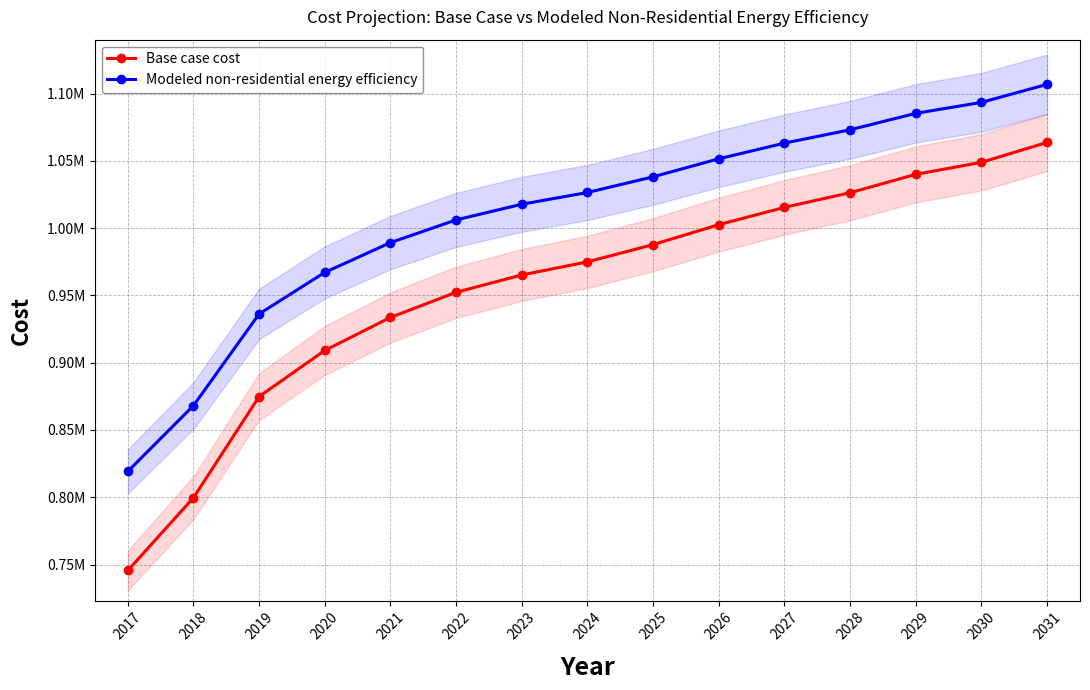

True or false: Base case cost and Modeled non-residential energy efficiency intersect in this chart.

False